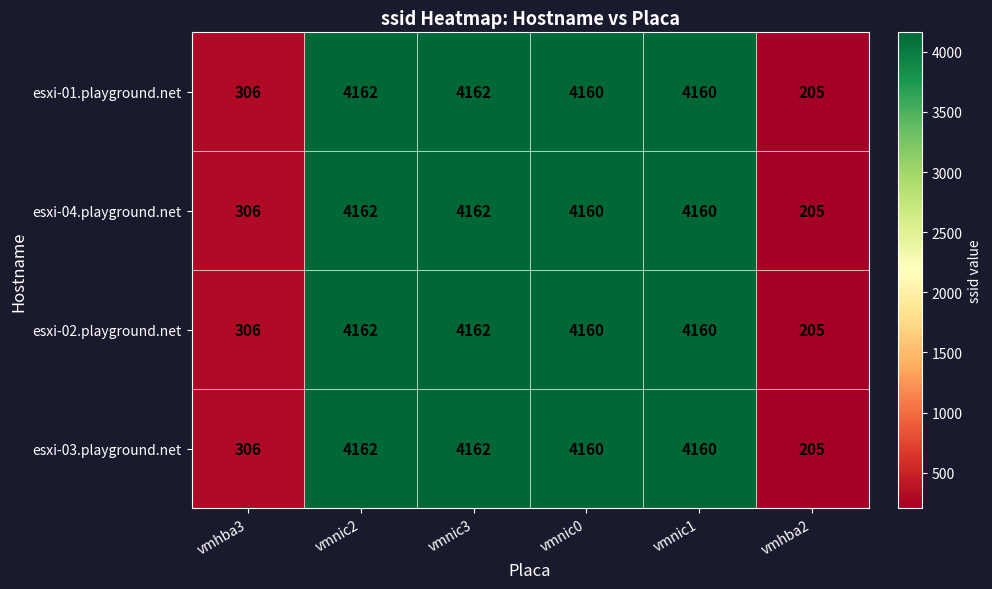

At which label does esxi-02.playground.net first exceed 4160?

vmnic2